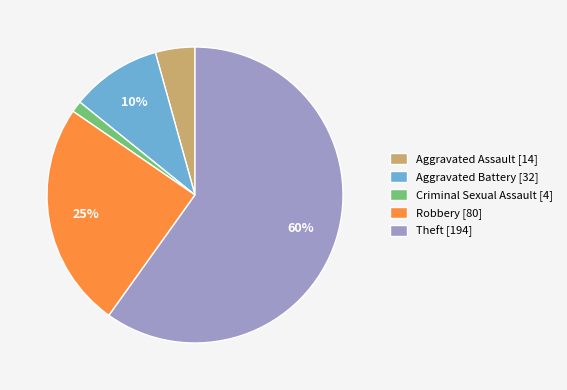

Do Theft and Aggravated Battery together represent more than half of the pie?

Yes